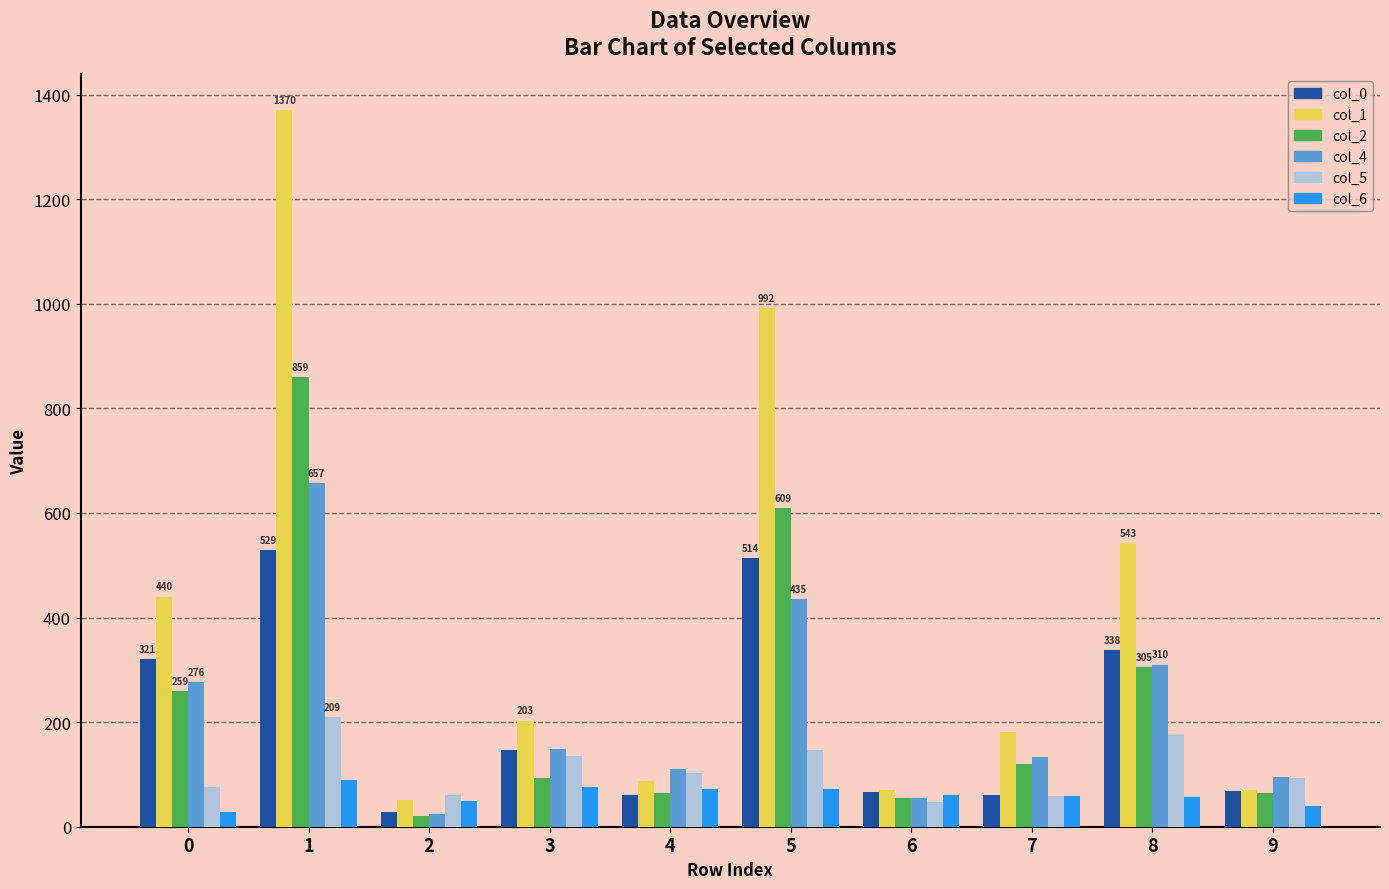

What is the average value of the col_0 series?

213